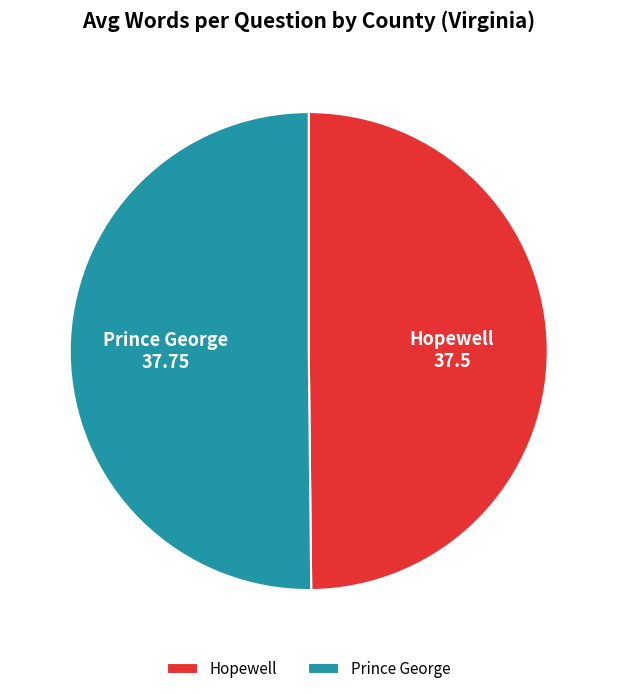

Combined, do Hopewell and Prince George account for over 50%?

Yes